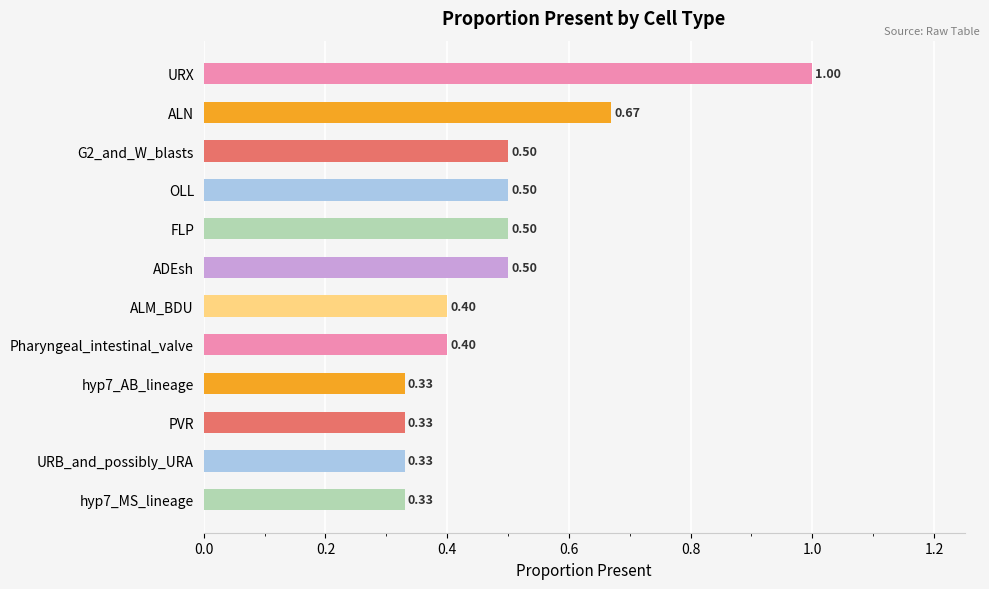

What is the label of the 2nd bar from the top?

ALN